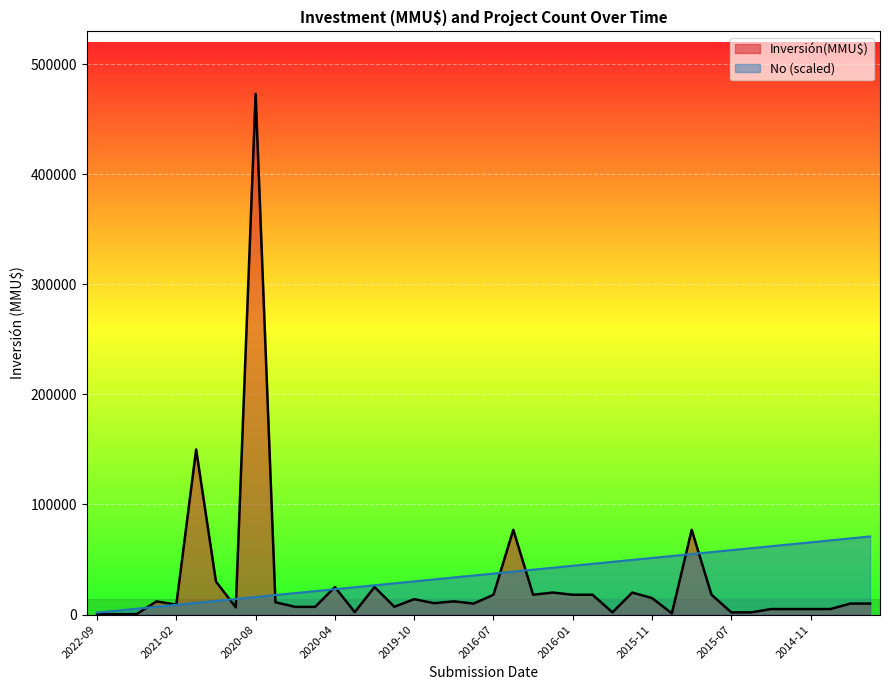

At which category does the chart reach its peak across all series?

2020-08